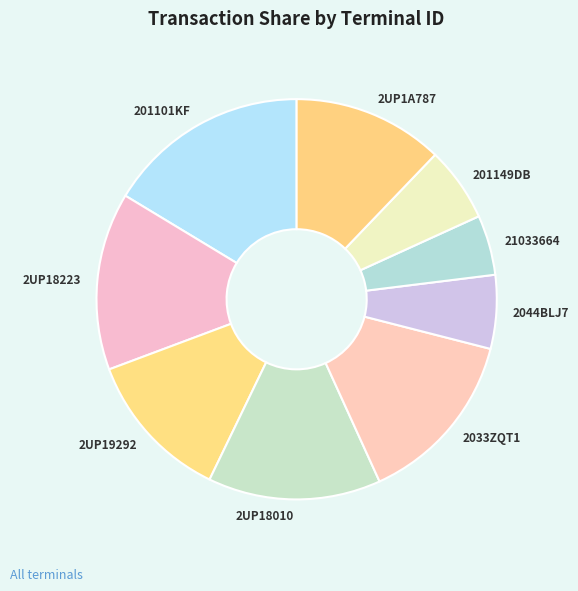

The 2UP1A787 slice represents 1% of the pie. True or false?

False